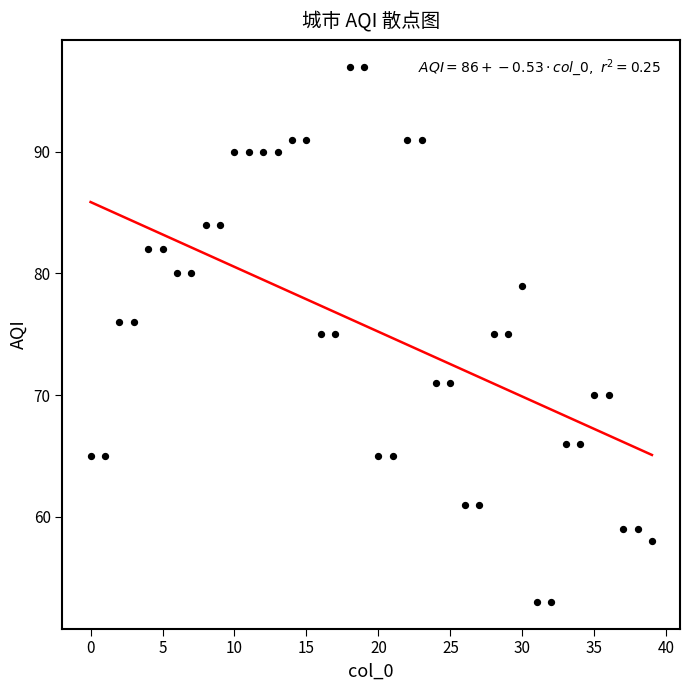

What is the range of Y values (max minus min)?

44